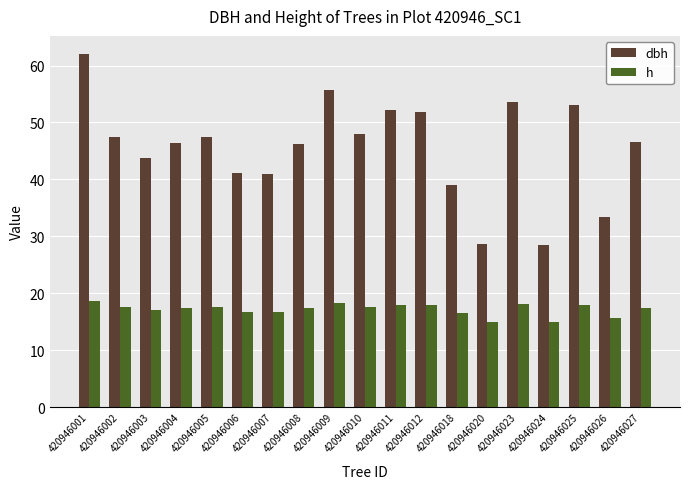

At which label does dbh reach its peak?

420946001